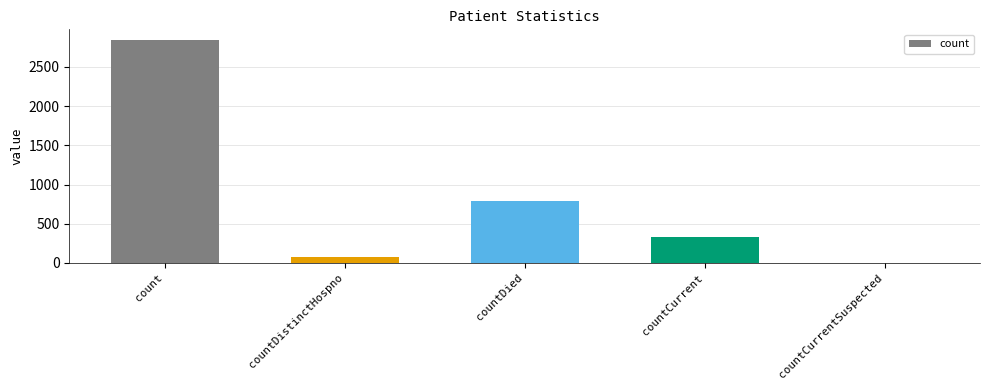

Between count and countDistinctHospno, which is larger?

count